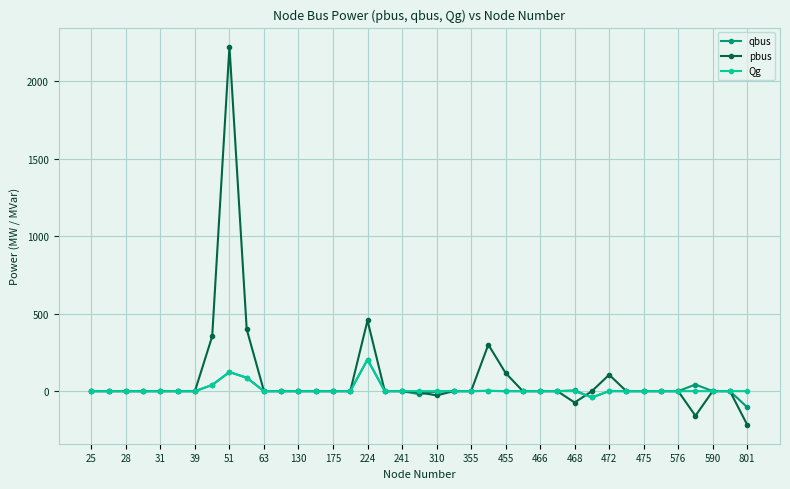

What is the minimum value shown in the chart?

-217.0